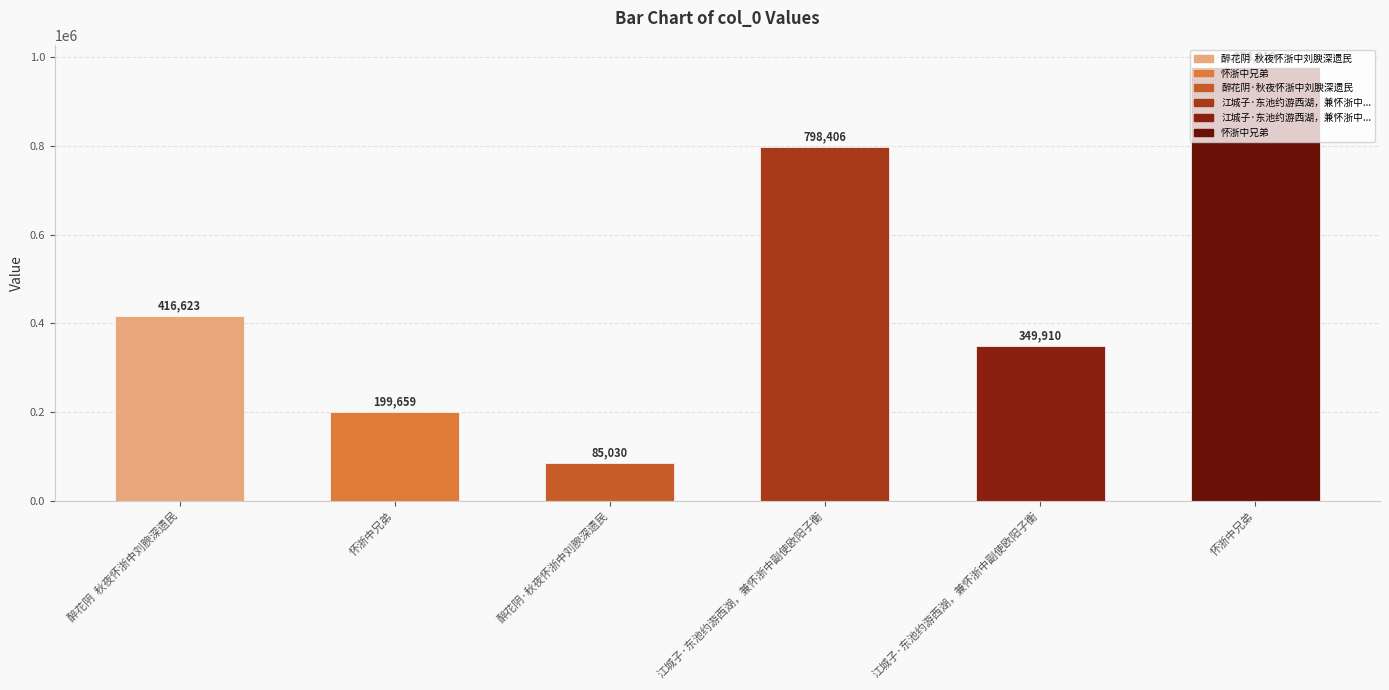

What is the label of the 6th bar from the right?

醉花阴  秋夜怀浙中刘腴深遗民